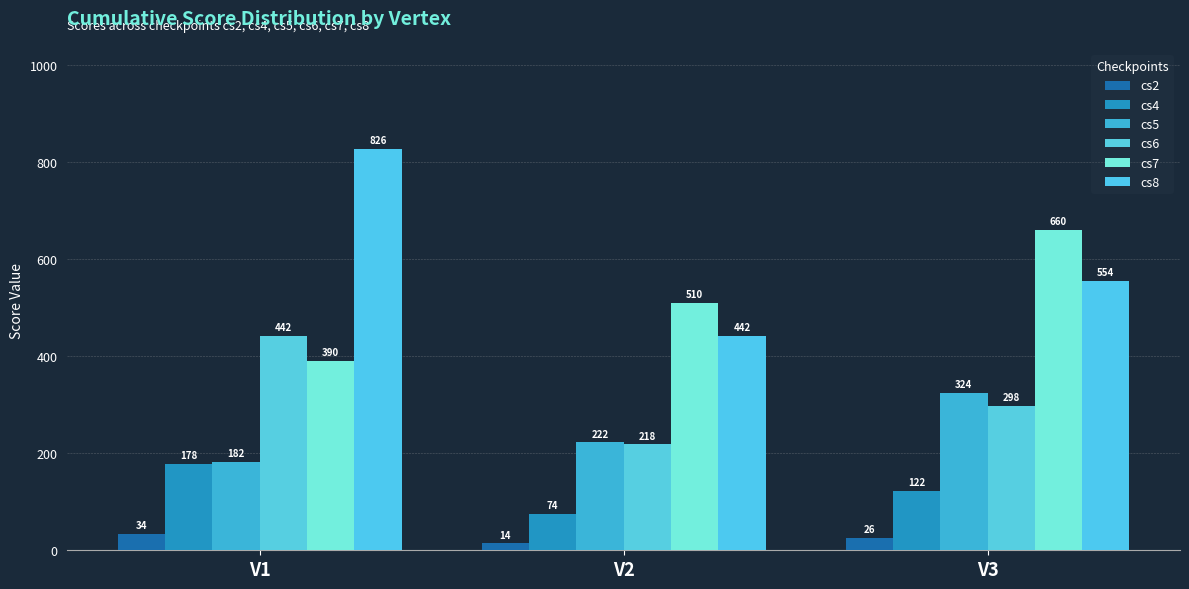

Which category has the highest value in the cs4 series?

V1